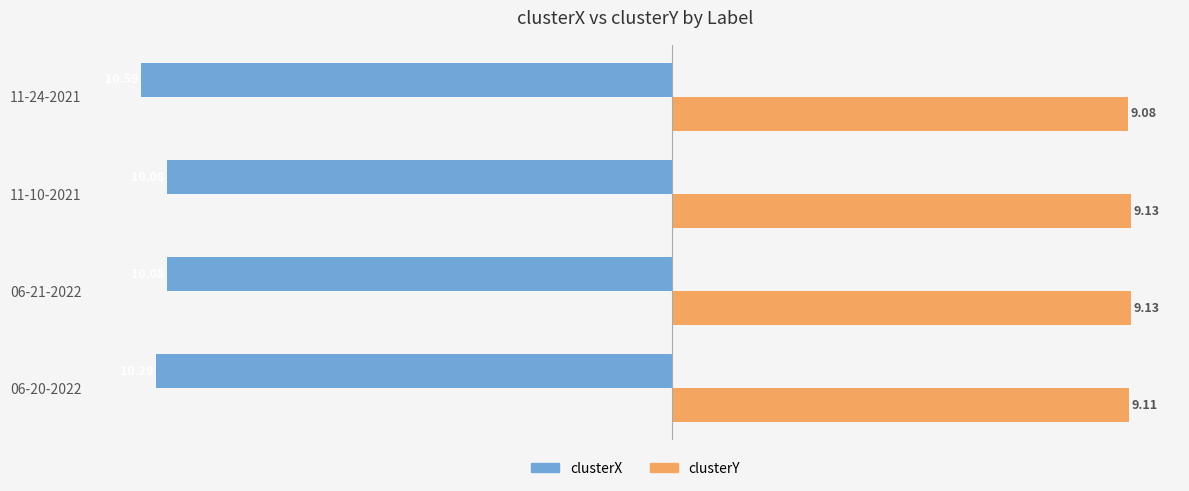

Which series has the widest spread of values?

clusterX